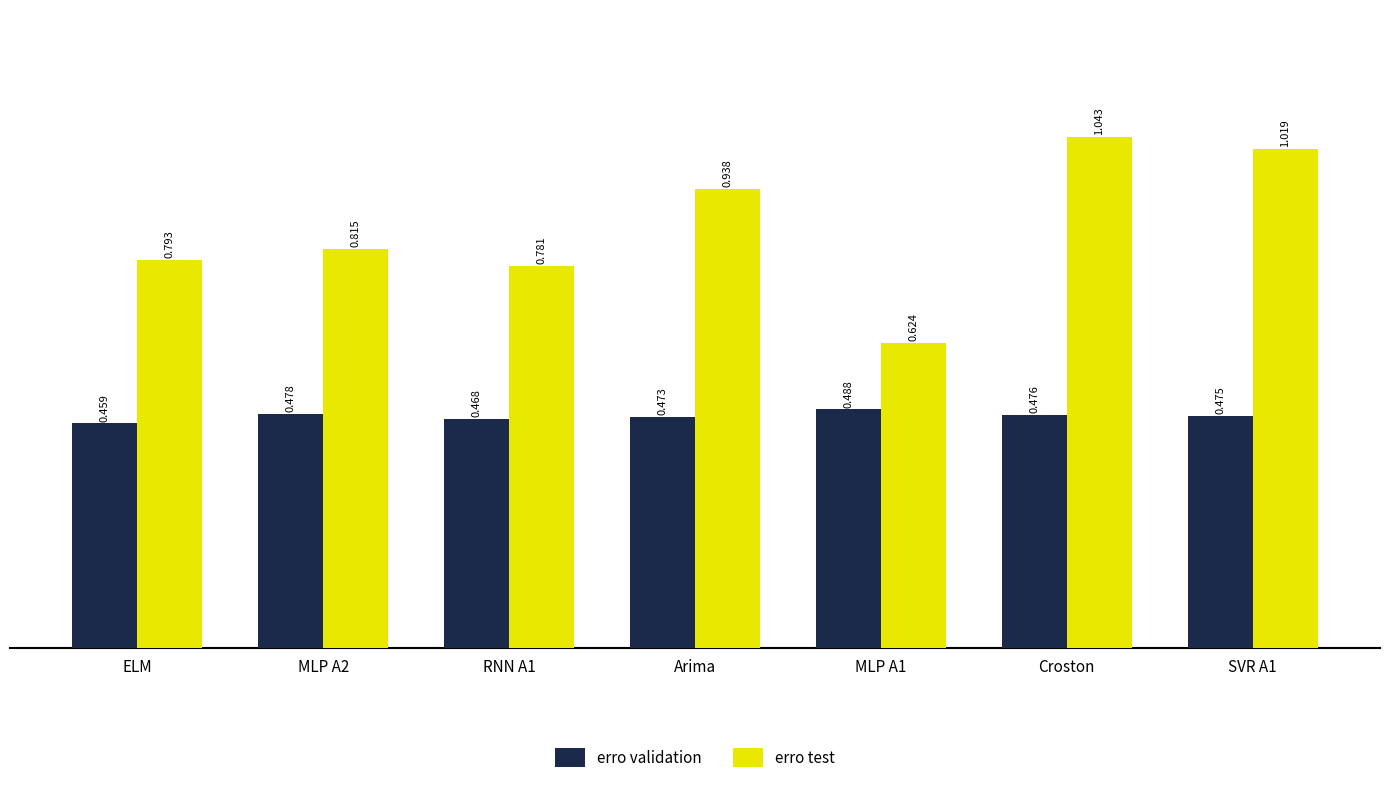

Which series has the largest total across all categories?

erro test